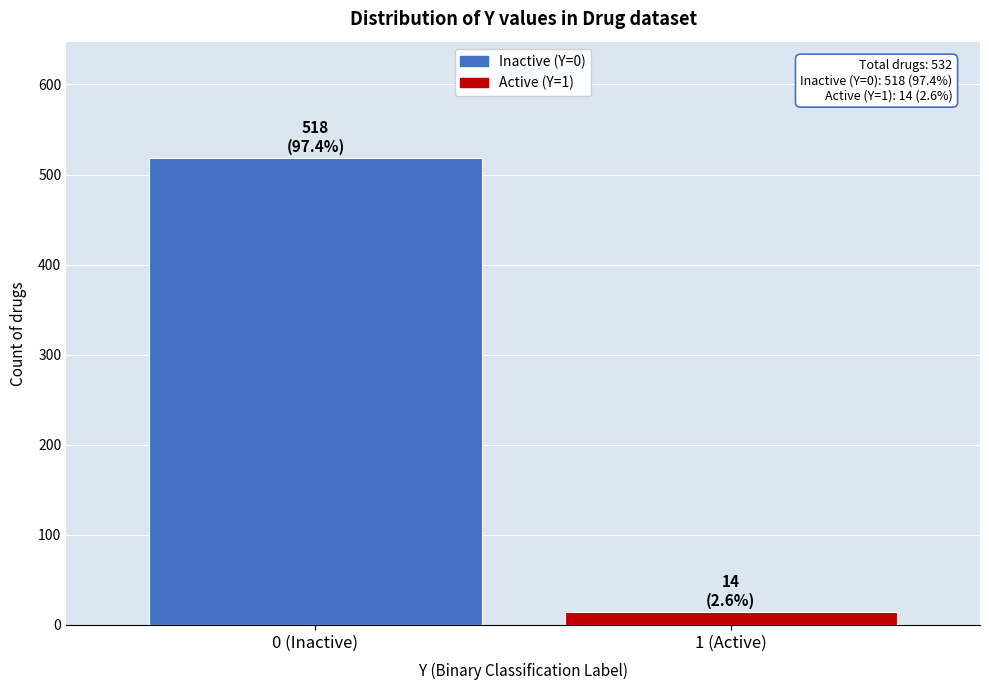

Reading right to left, list all the values displayed in this chart.

14	518